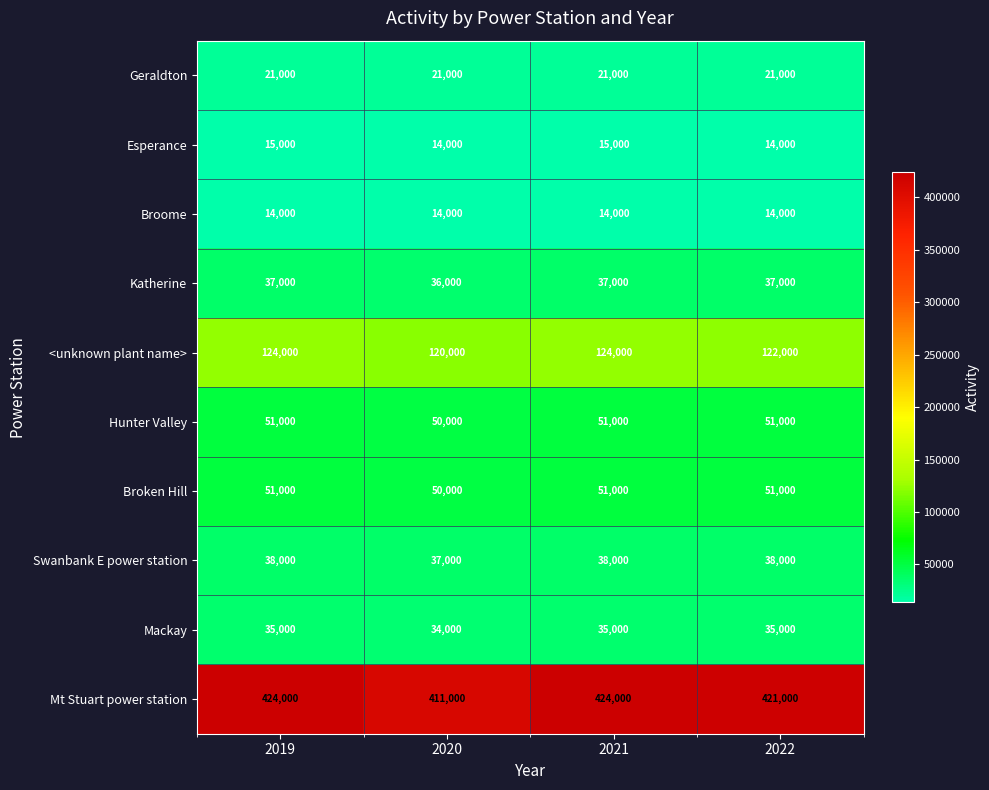

Which series has the widest spread of values?

Mt Stuart power station